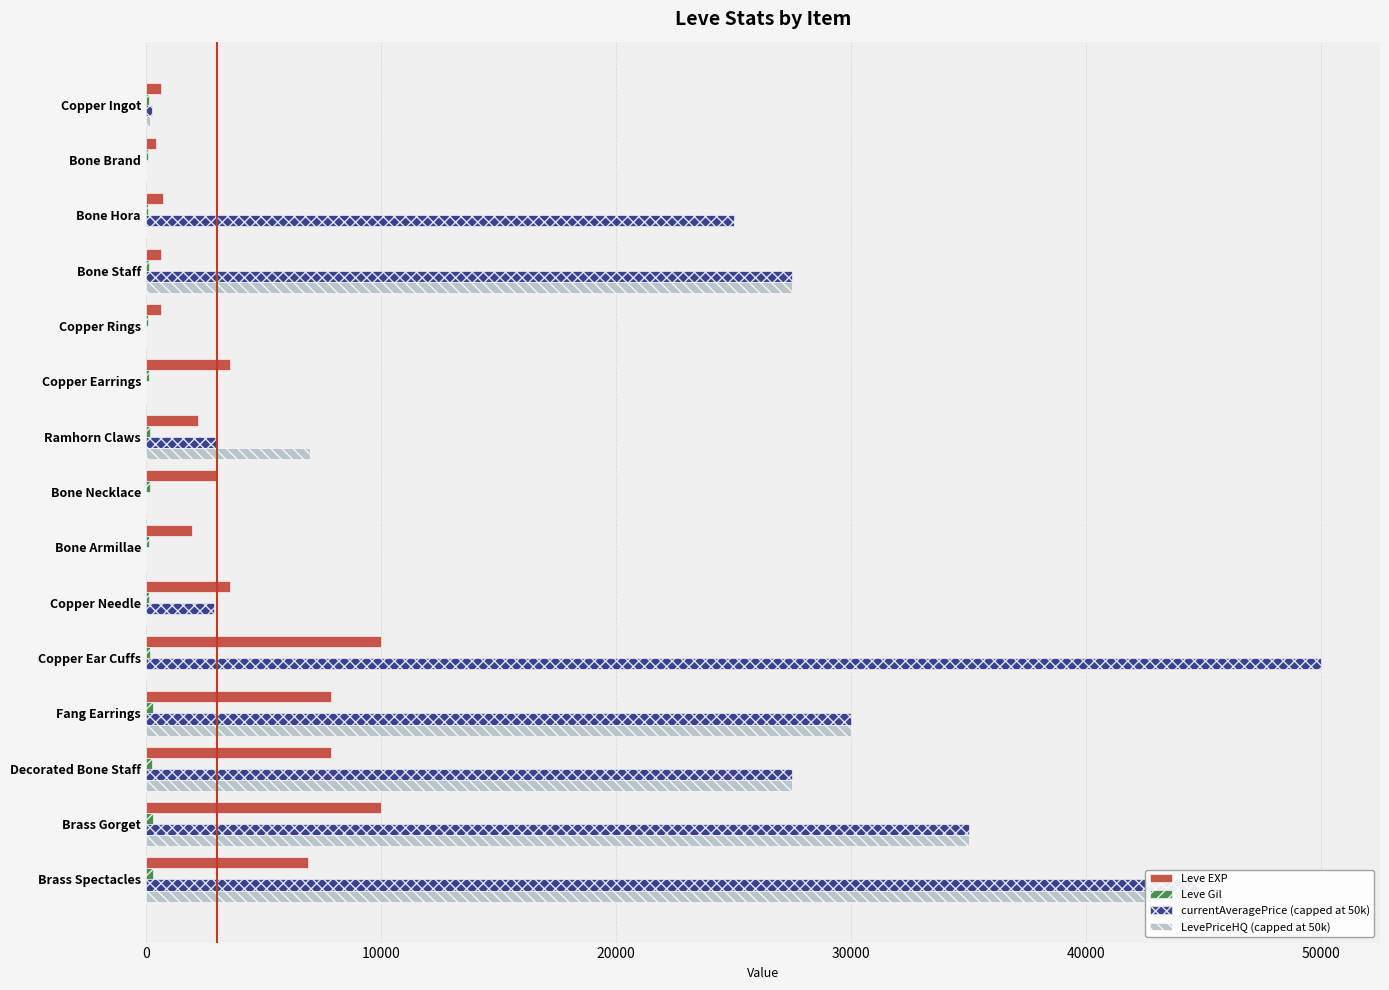

How many values in the Leve EXP series exceed 3040?

7